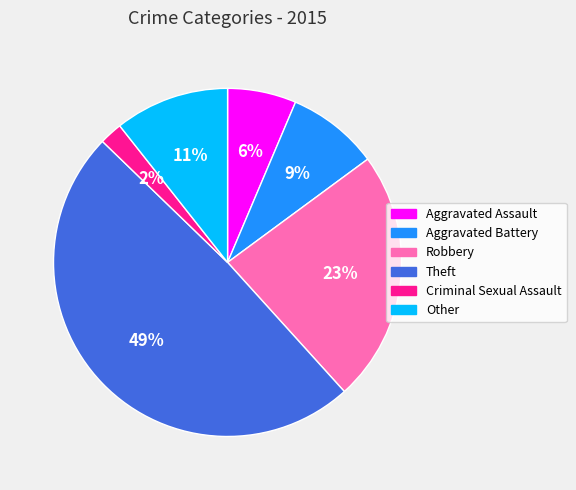

To the nearest percent, what is the combined percentage of Other and Criminal Sexual Assault?

13%